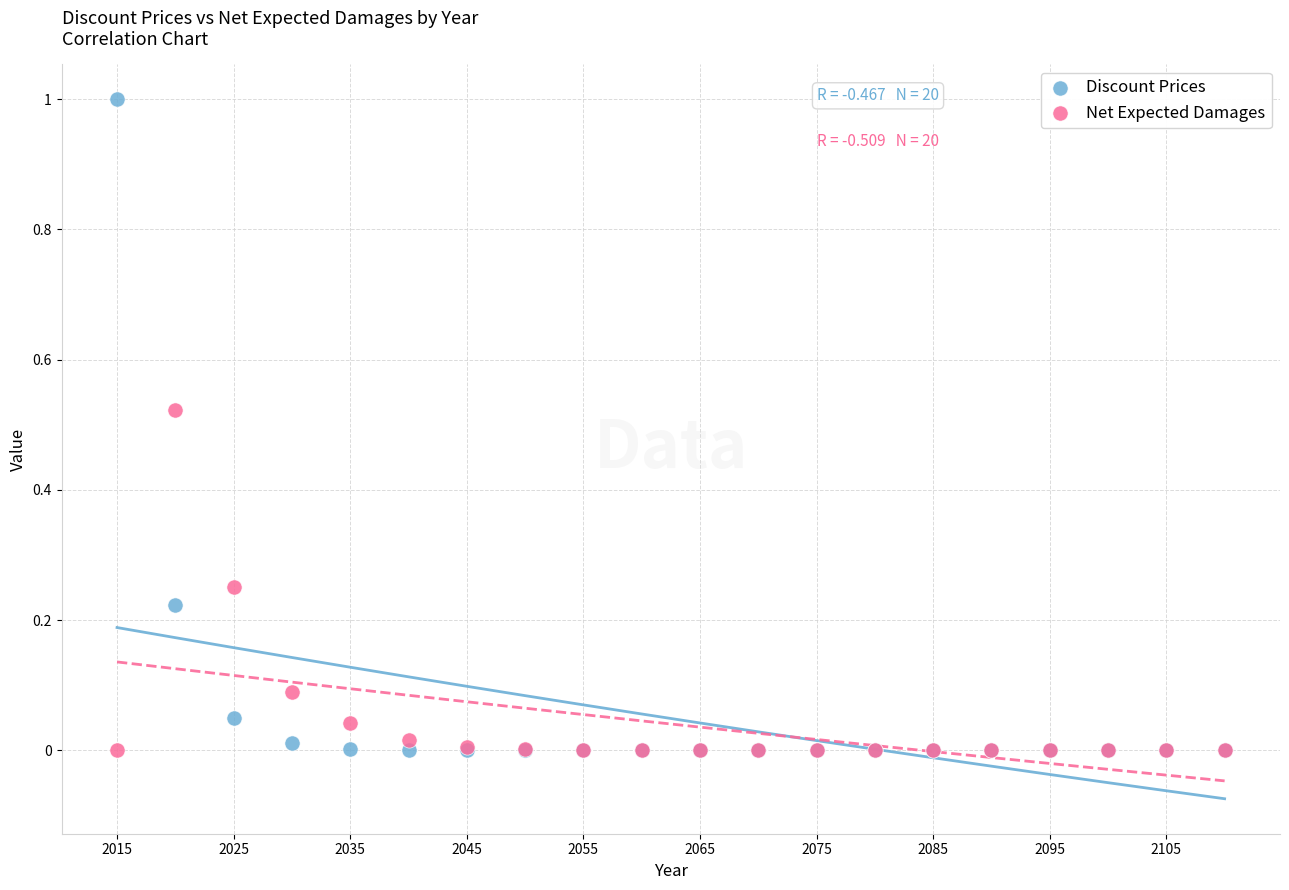

Which series has the largest Y range (max minus min)?

Discount Prices